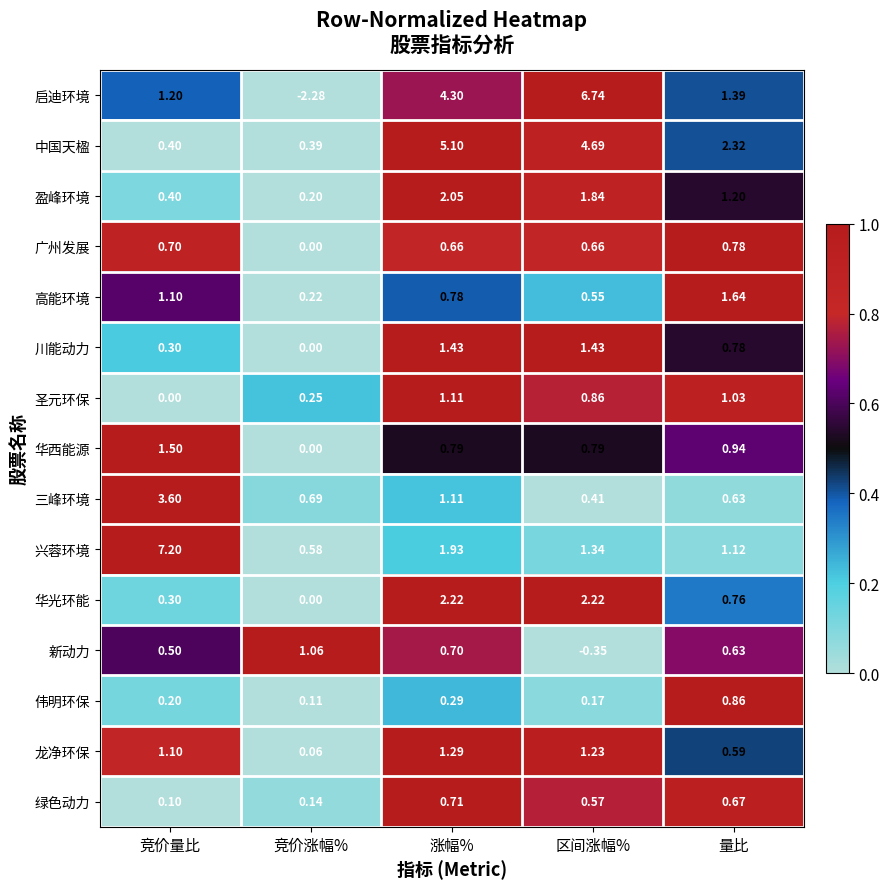

List the labels in order of 绿色动力 value, largest first.

涨幅%, 量比, 区间涨幅%, 竞价涨幅%, 竞价量比